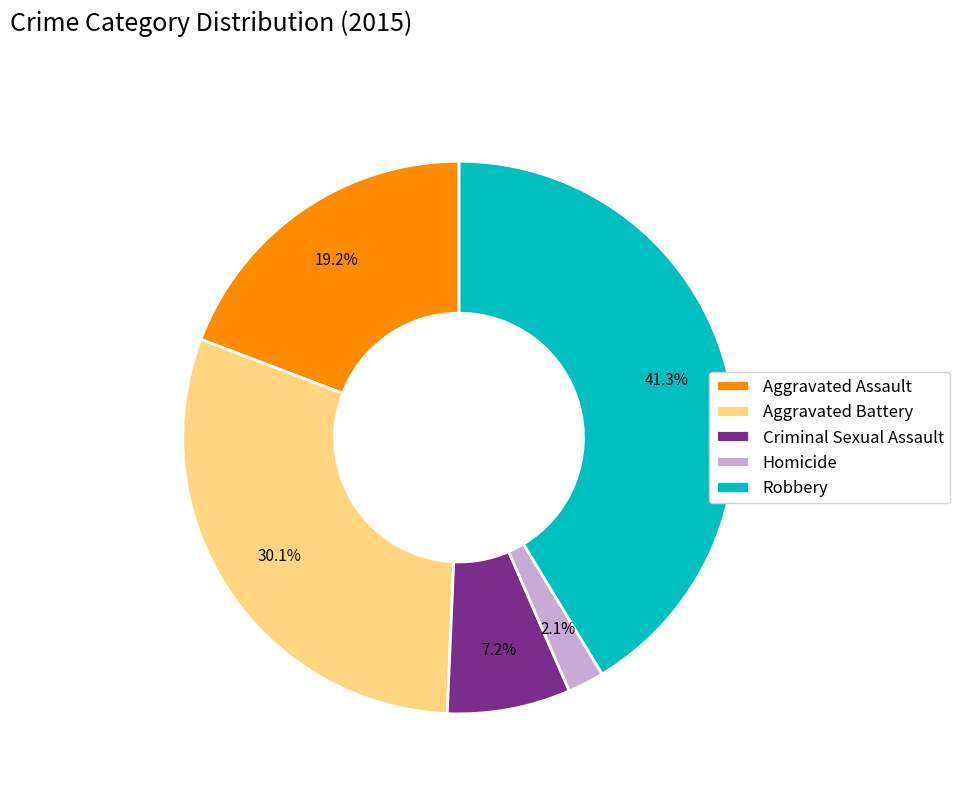

How many segments does this pie chart have?

5